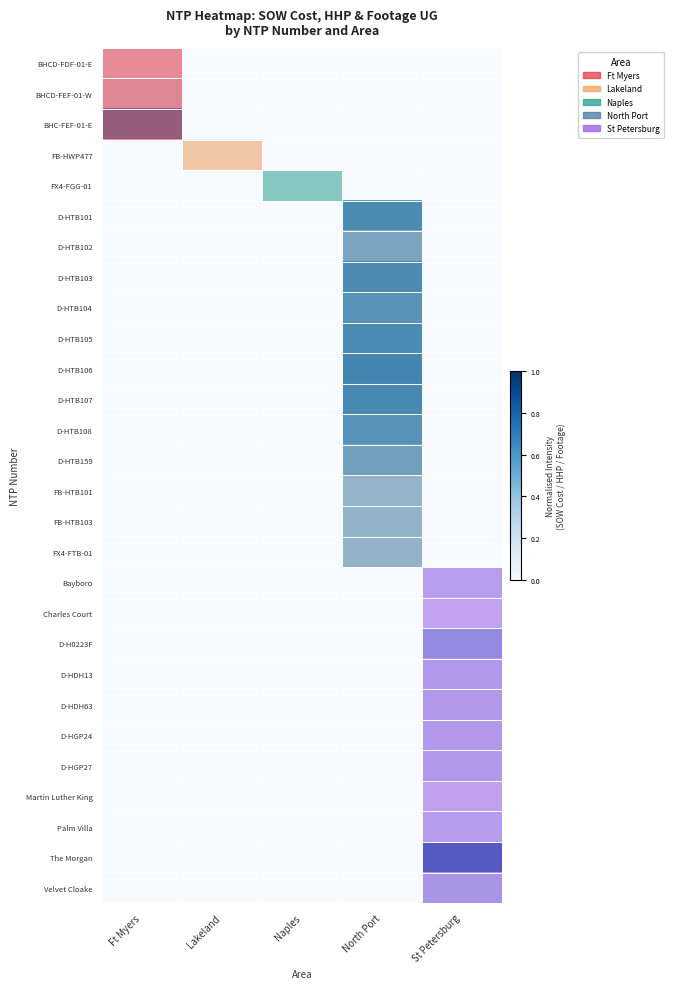

At which category does the chart reach its minimum across all series?

Lakeland